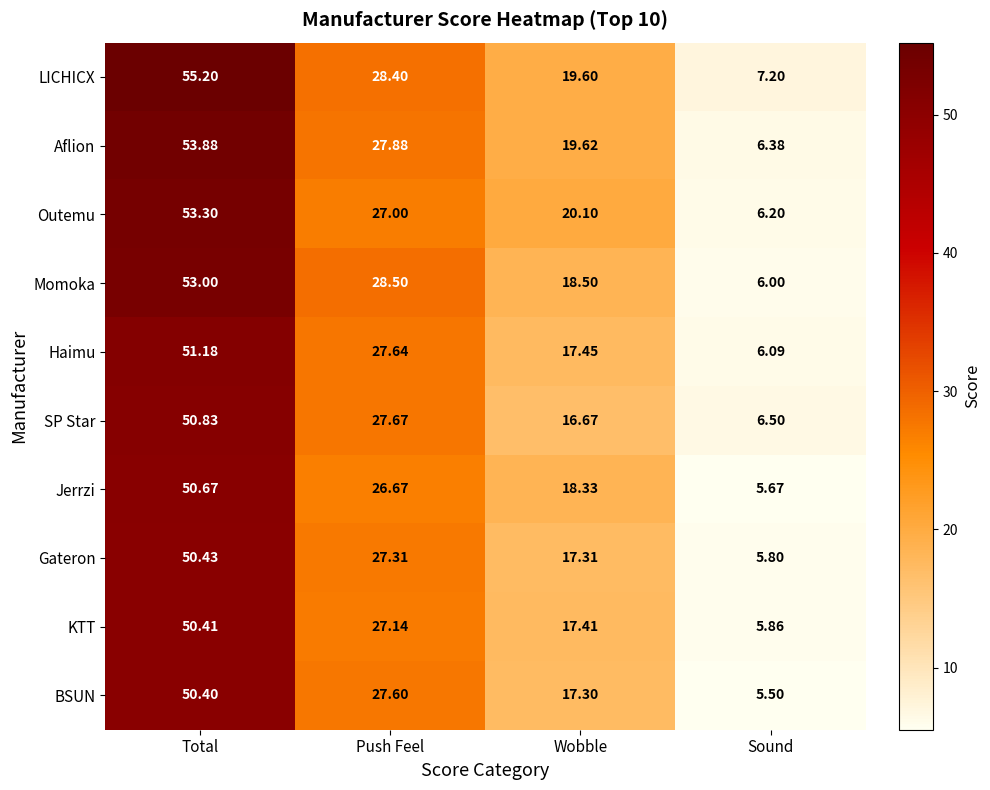

Which series has the largest total across all categories?

LICHICX